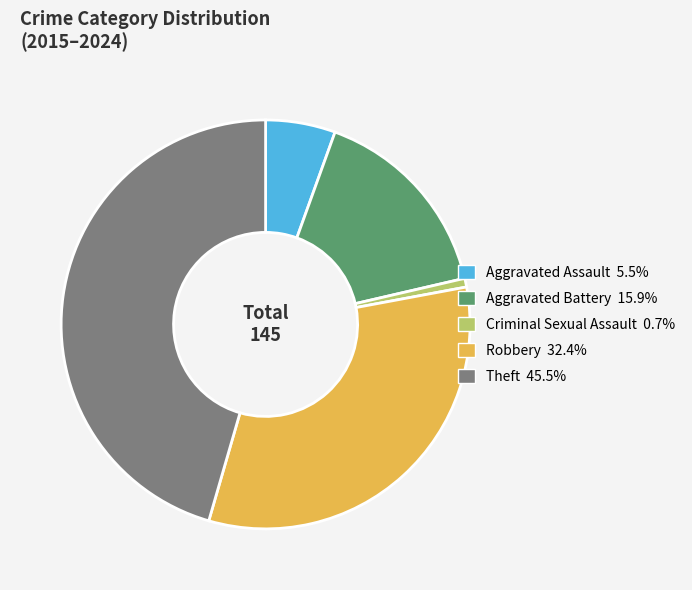

Is the sum of Theft and Aggravated Battery greater than half?

Yes